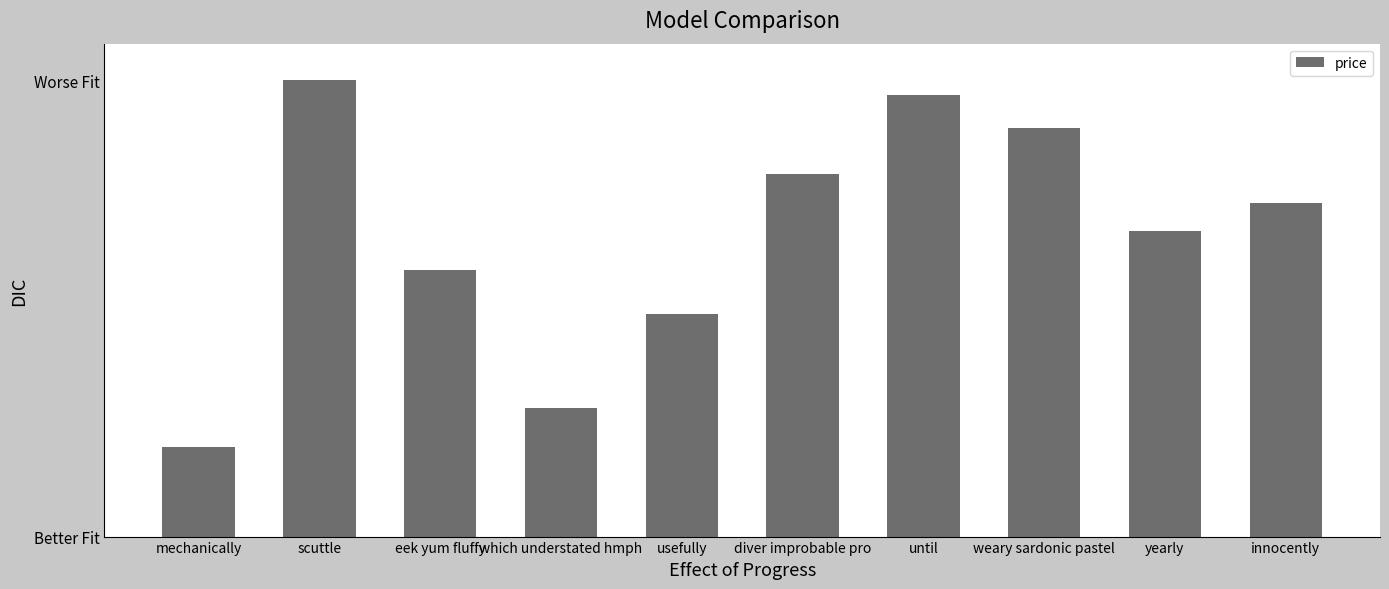

Is it true that the value at until is 47765.0?

False